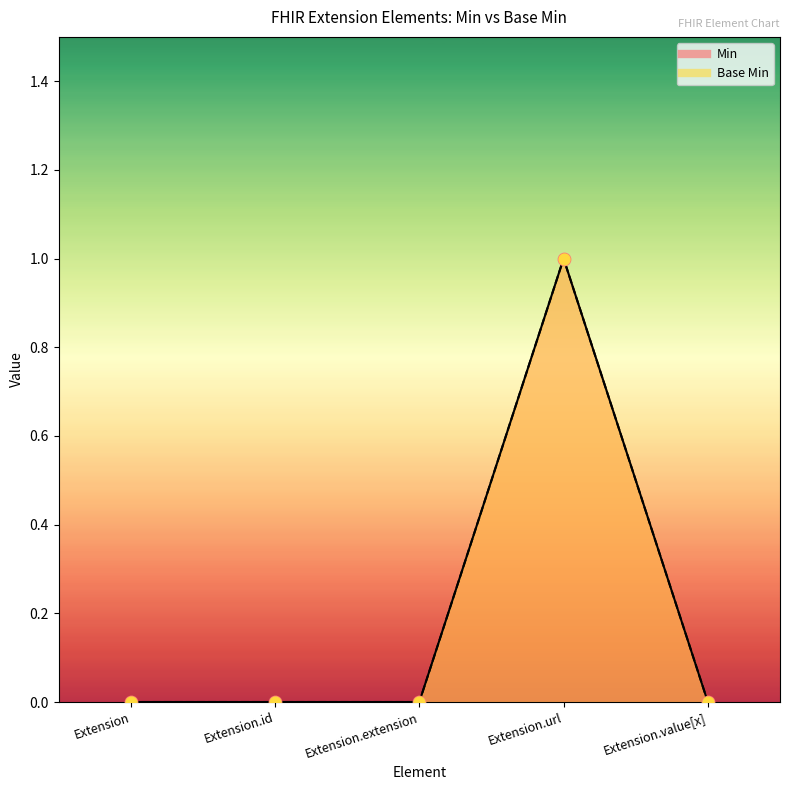

Which series reaches the minimum Y coordinate?

Min